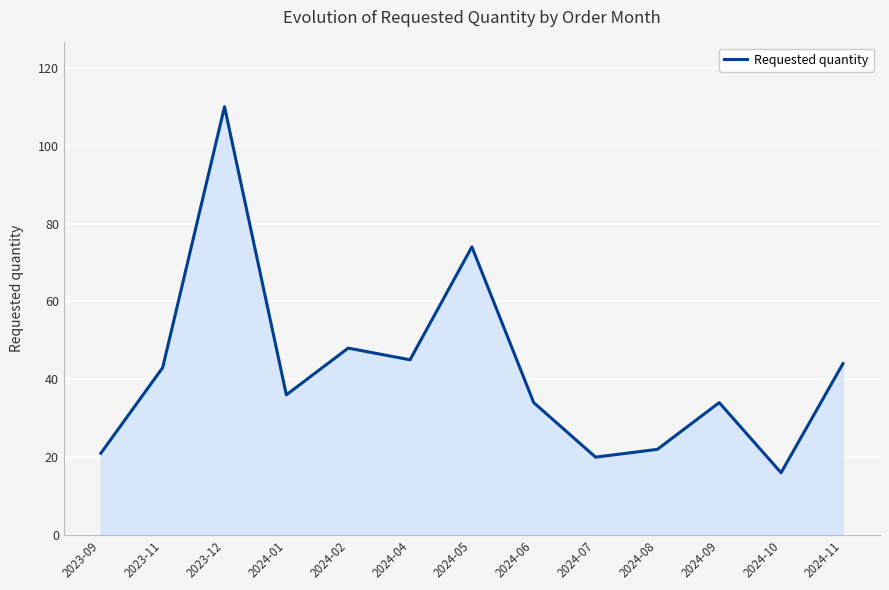

What position from the right is 2024-05?

7